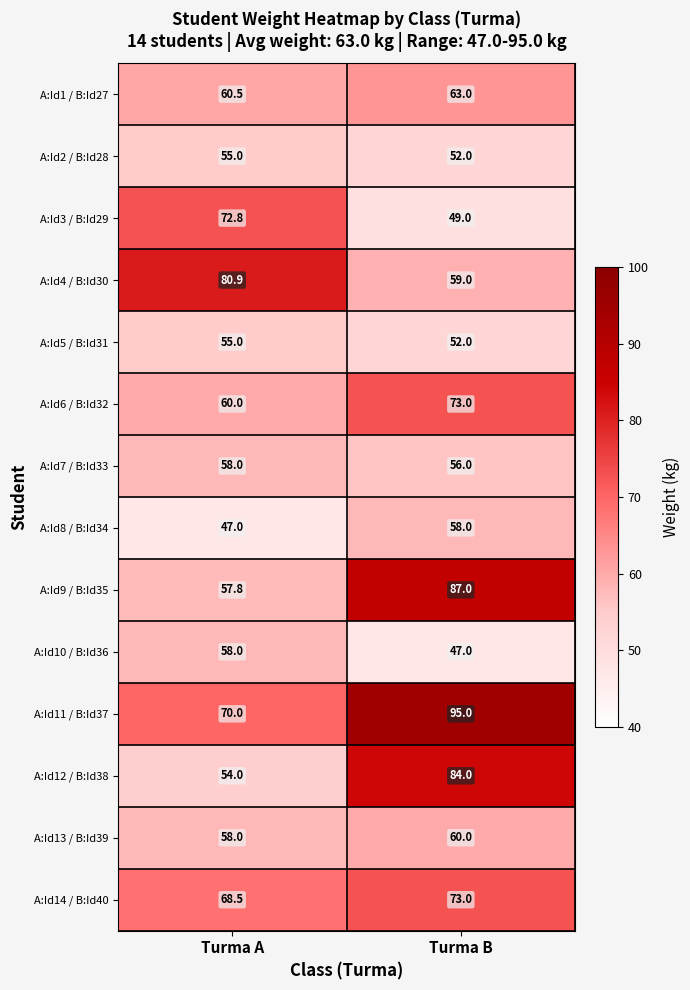

At which category is the sum across all series the highest?

Turma B